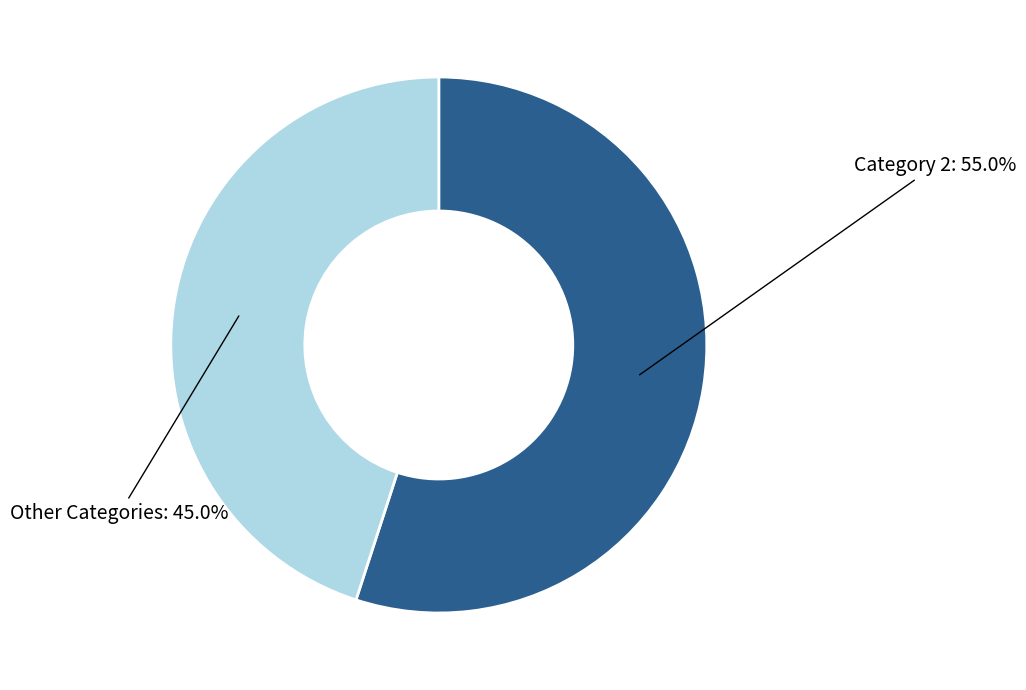

How many slices are in this pie chart?

2